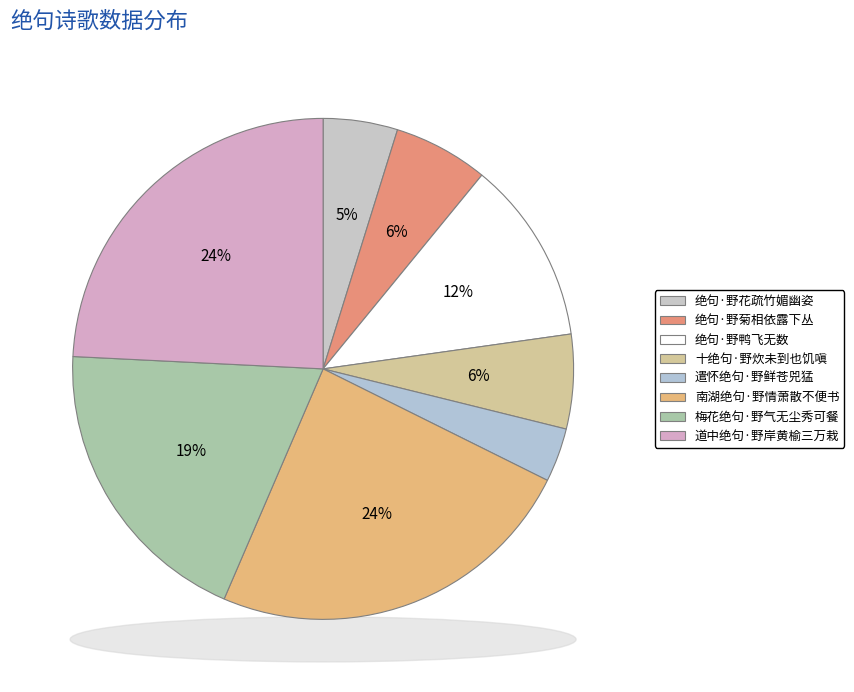

Approximately how many times larger is the value at 梅花绝句·野气无尘秀可餐 compared to 十绝句·野炊未到也饥嗔?

3.2